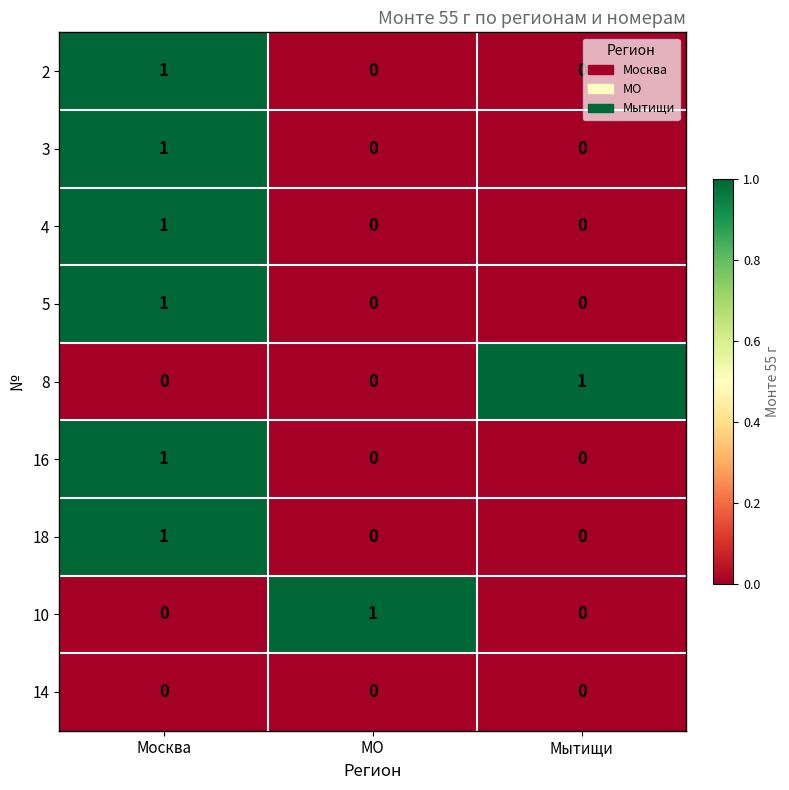

At which label does 4 reach its peak?

Москва